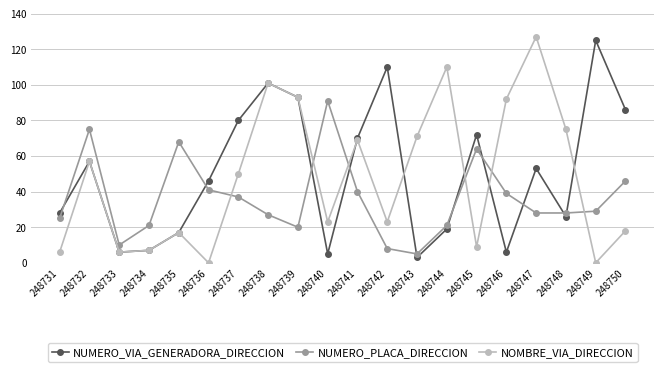

Does the chart display data point markers on the line(s)?

Yes